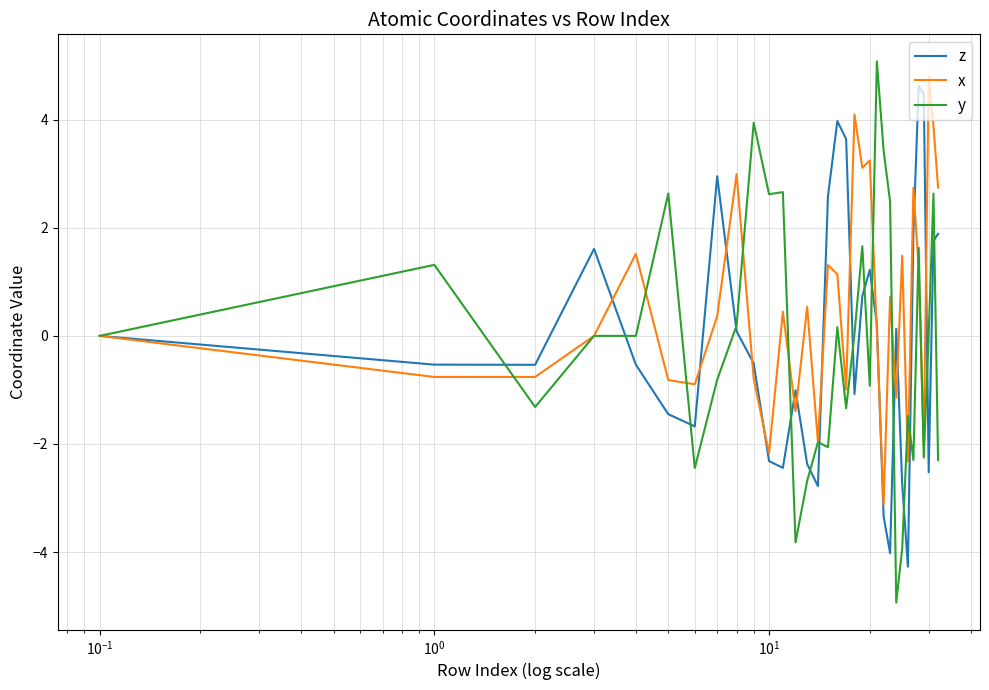

What is the difference between the second highest and second lowest values in the y series?

7.9